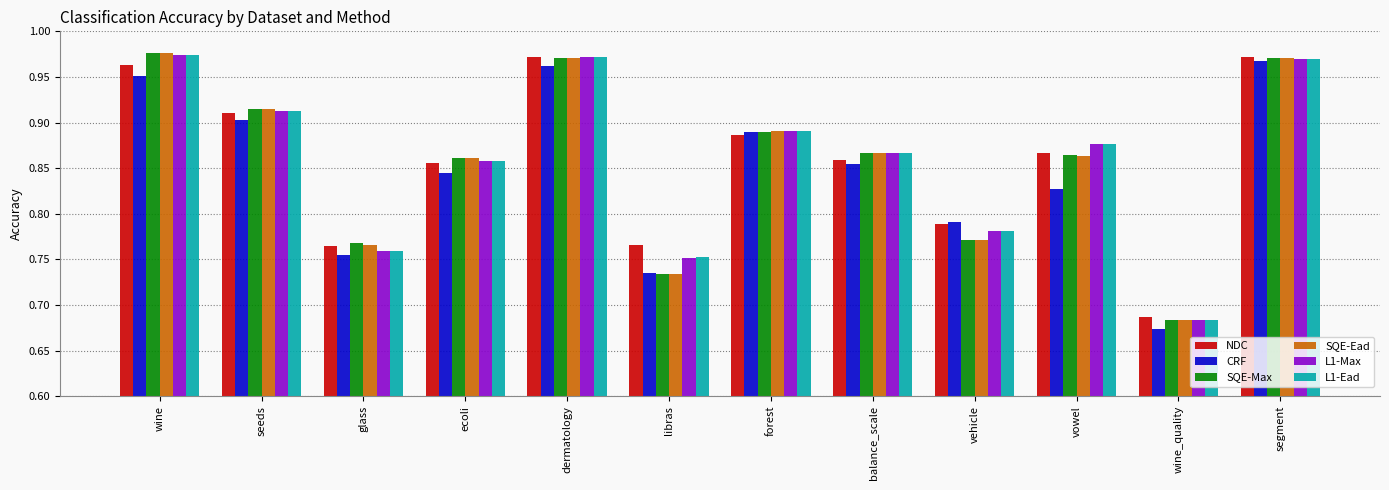

The NDC series shows 0.9 at vowel. True or false?

True